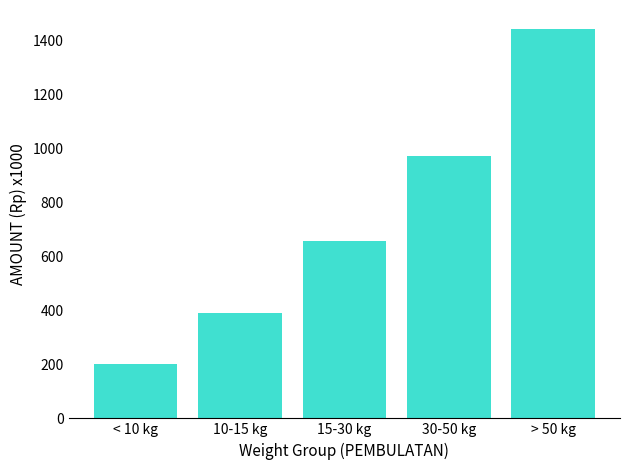

Which label corresponds to the largest value in the chart?

> 50 kg